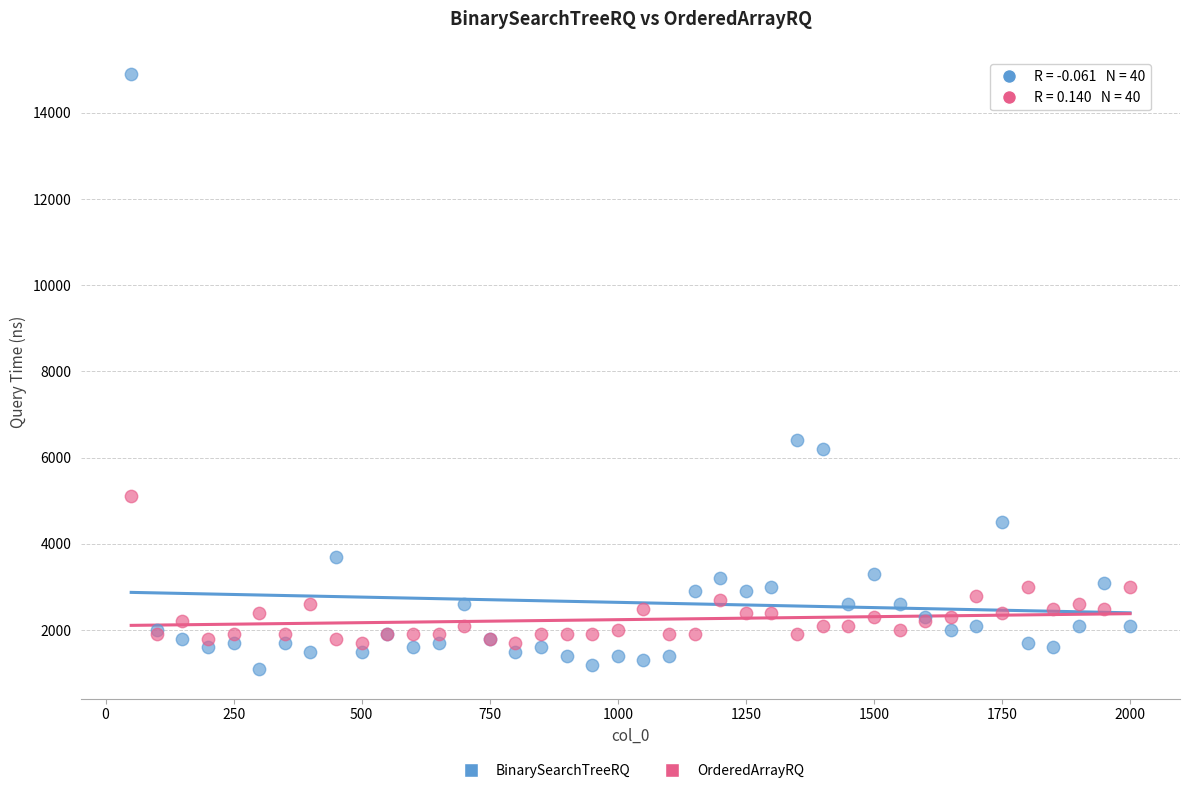

Across all series, what Y value is closest to 8000?

6400